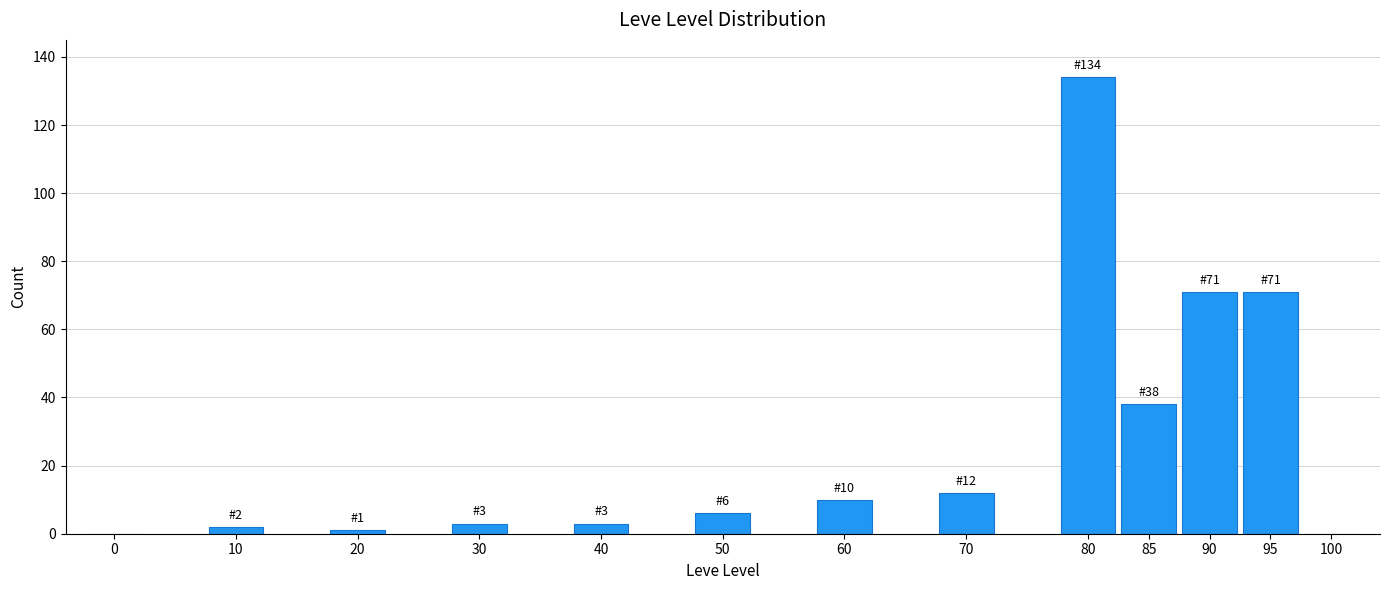

Reading left to right, extract all data points from this chart.

0=0	10=2	20=1	30=3	40=3	50=6	60=10	70=12	80=134	85=38	90=71	95=71	100=0